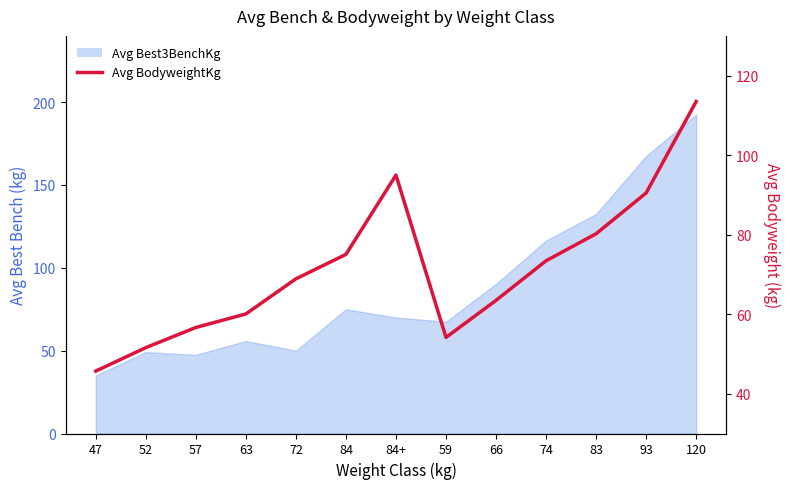

What is the sum of all values?

928.3